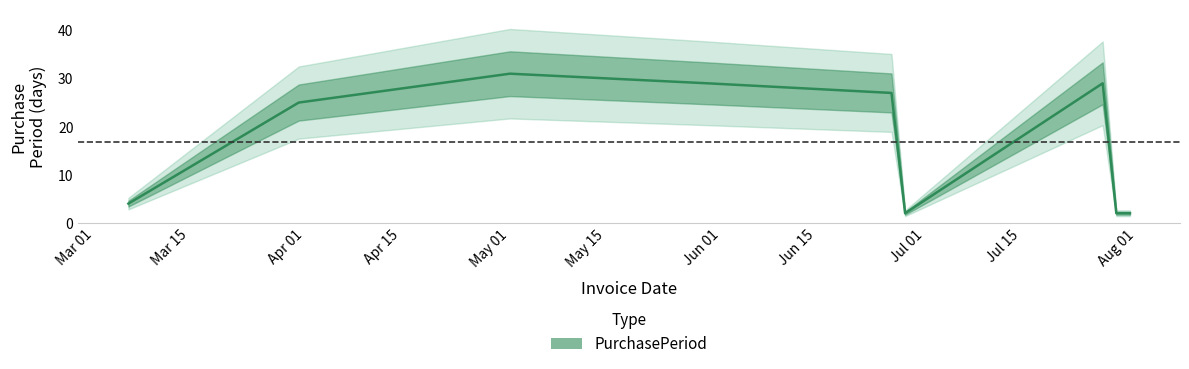

At which label does the data first exceed 25?

May 01